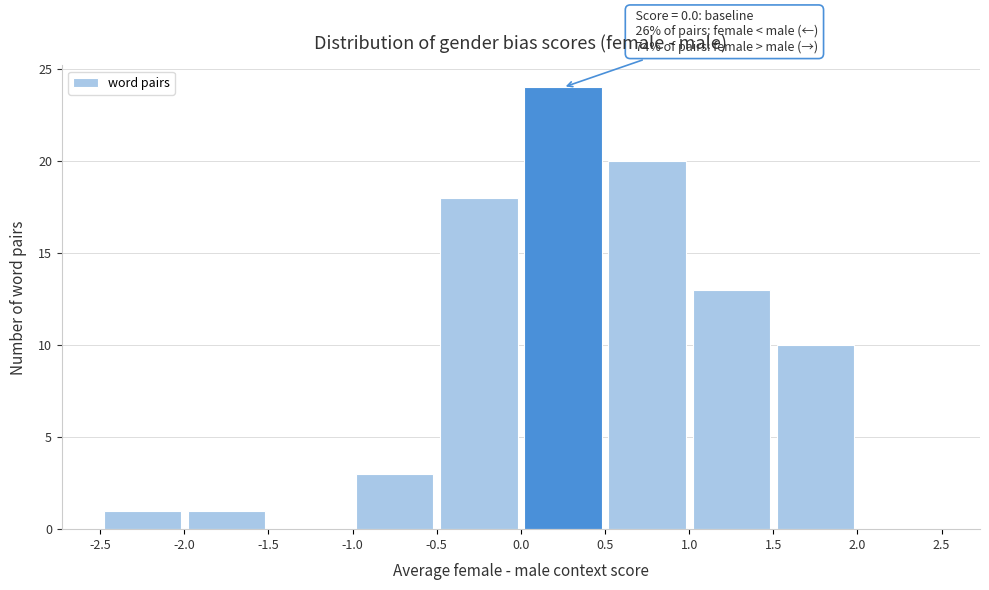

Which range on the x-axis has the tallest bar?

0.0 to 0.5